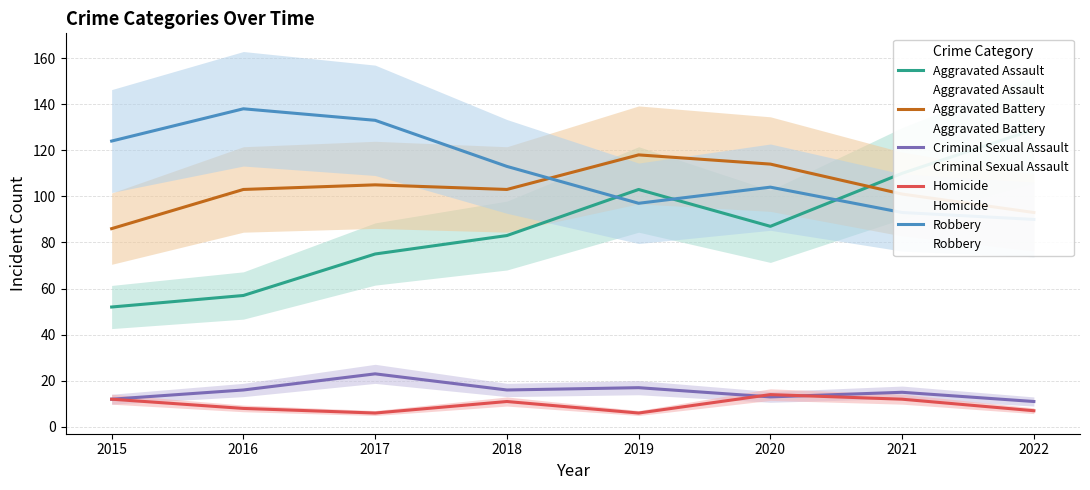

What is the difference between the maximum and second lowest values in the Aggravated Battery series?

25